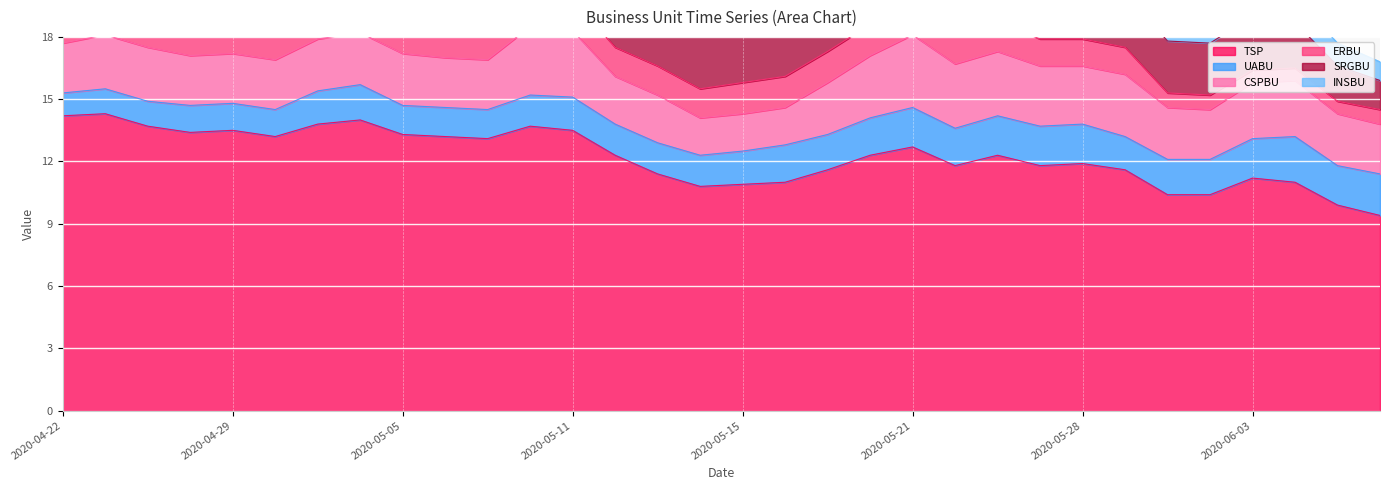

True or false: SRGBU has a value of 1.7 at 2020-05-11.

False